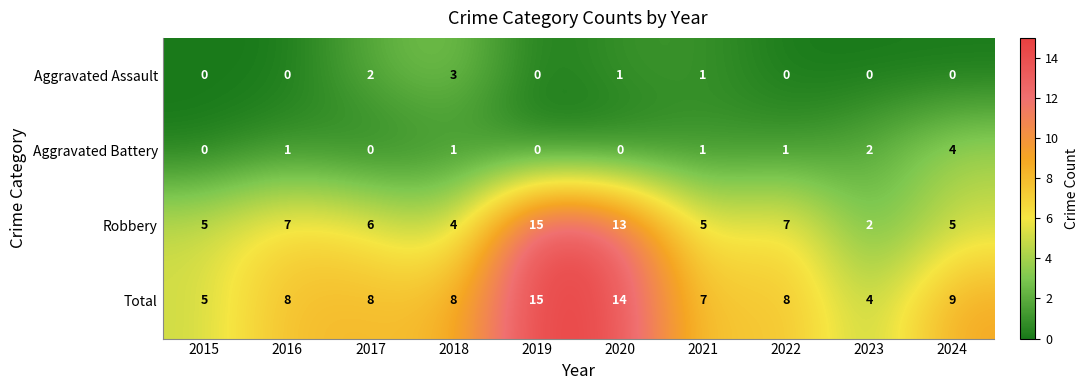

What is the greatest value displayed?

15